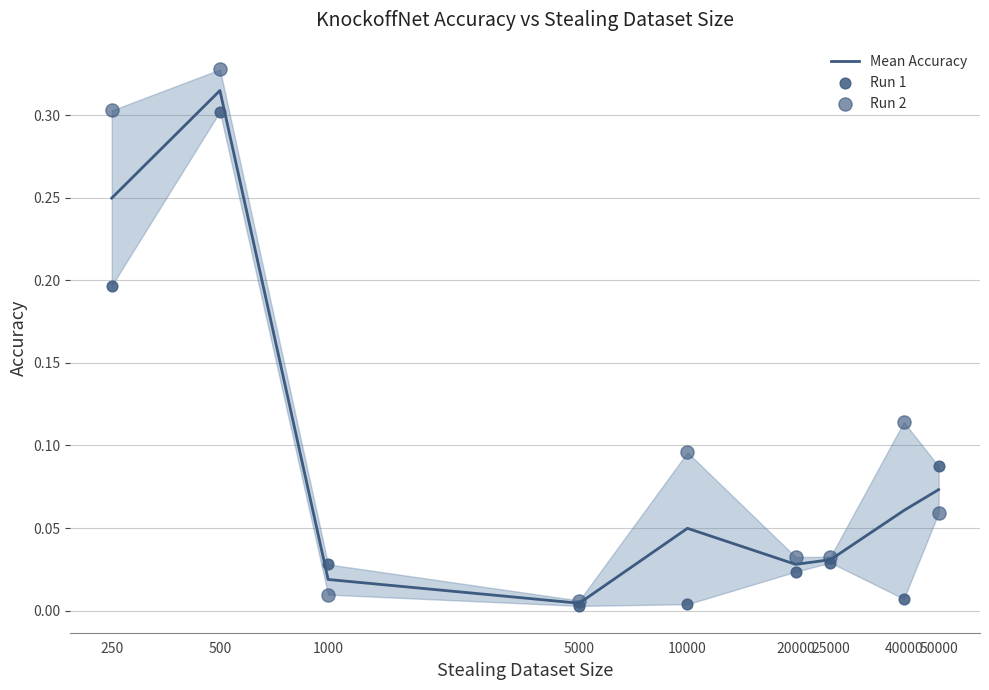

At how many categories does at least one series exceed 0?

9